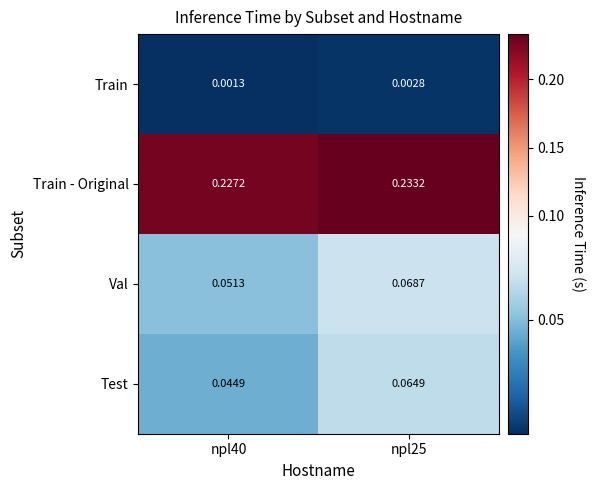

Which series has the widest spread of values?

Test